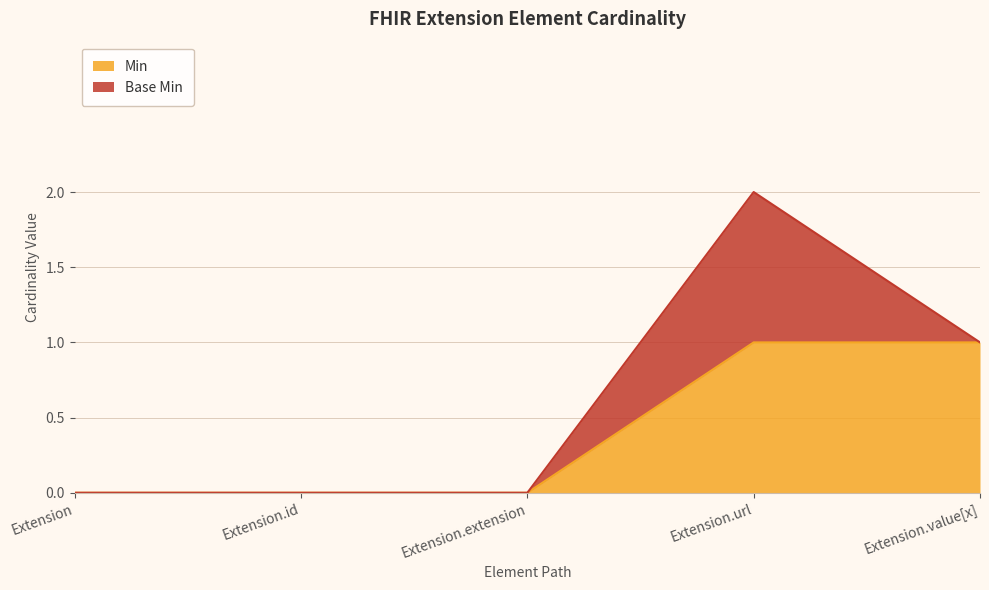

List the labels in order of value, smallest first.

Extension, Extension.id, Extension.extension, Extension.url, Extension.value[x]